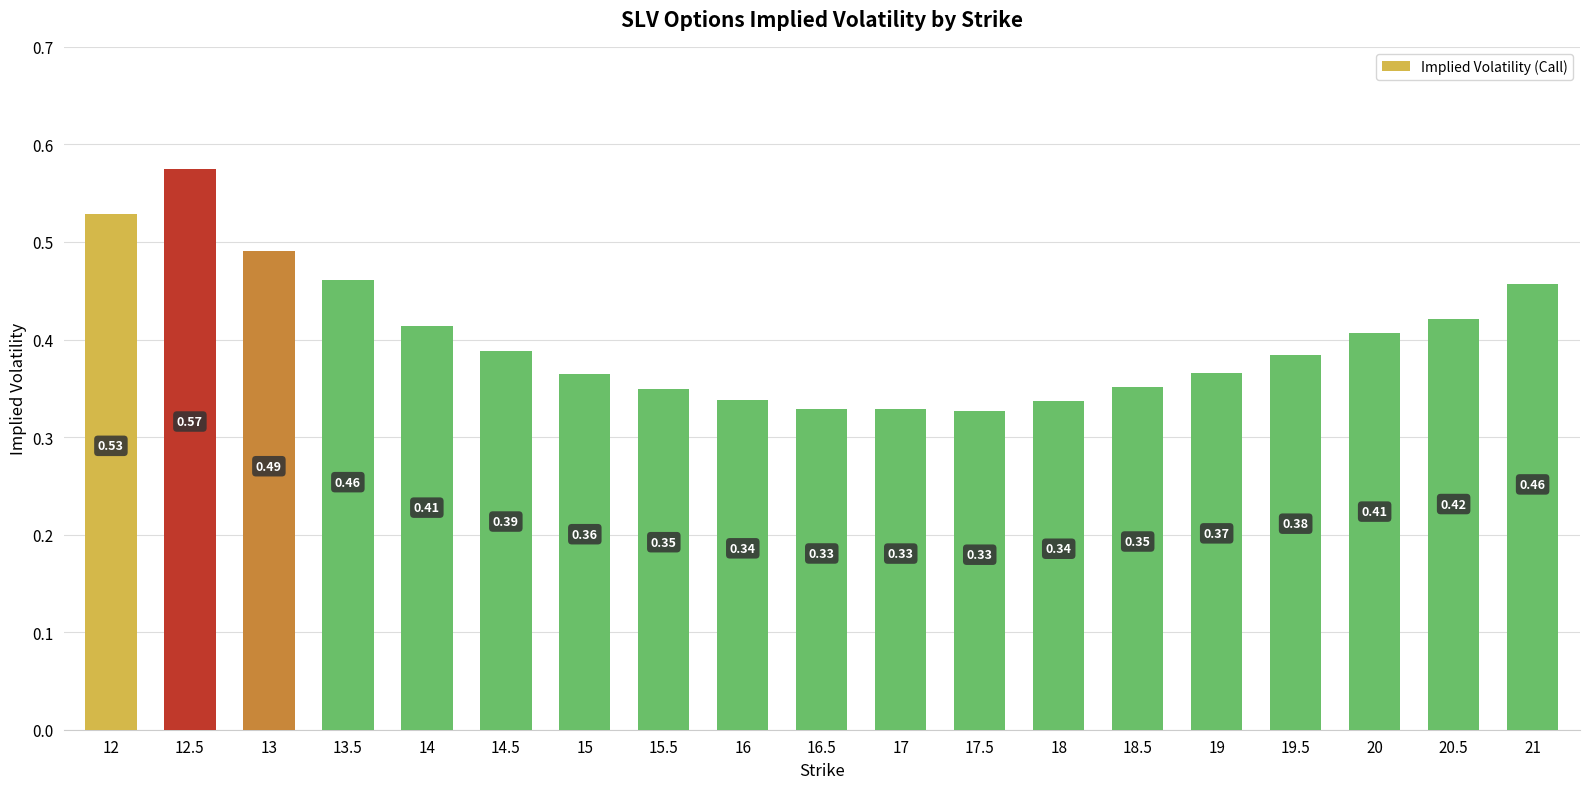

What is the sum of the values at 15.5 and 19?

0.7